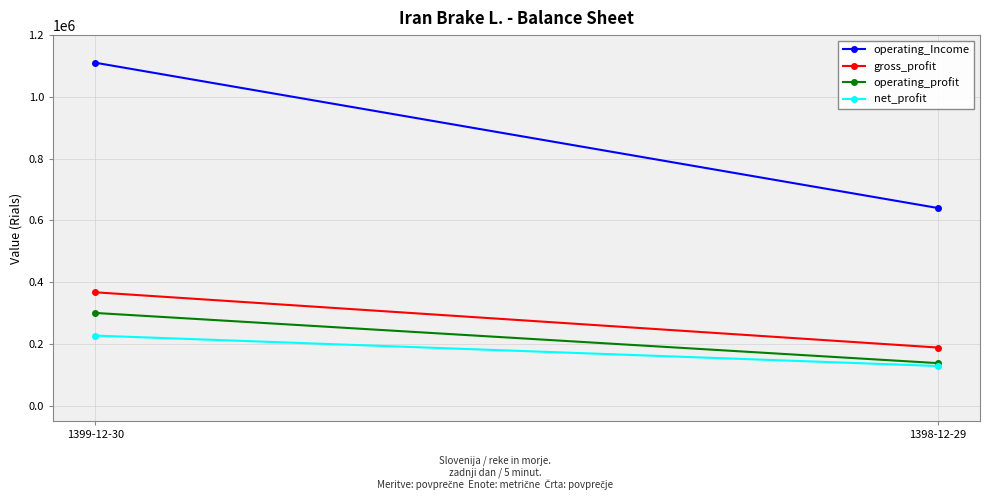

What is the total value across all series at 1398-12-29?

1093144